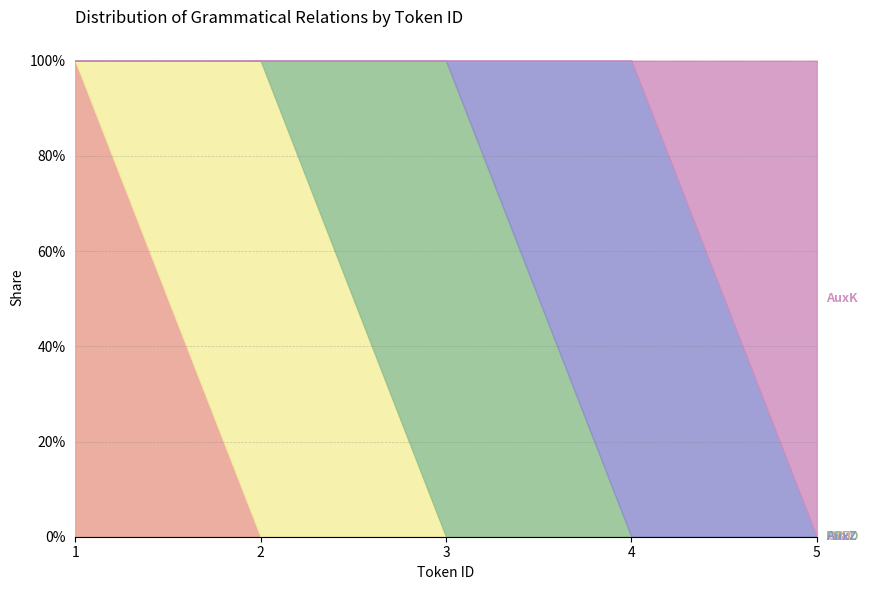

Reading right to left, transcribe all the data shown in this chart.

OBJ: 5=0	4=0	3=0	2=0	1=1
AuxY: 5=0	4=0	3=0	2=1	1=0
PRED: 5=0	4=0	3=1	2=0	1=0
AuxZ: 5=0	4=1	3=0	2=0	1=0
AuxK: 5=1	4=0	3=0	2=0	1=0